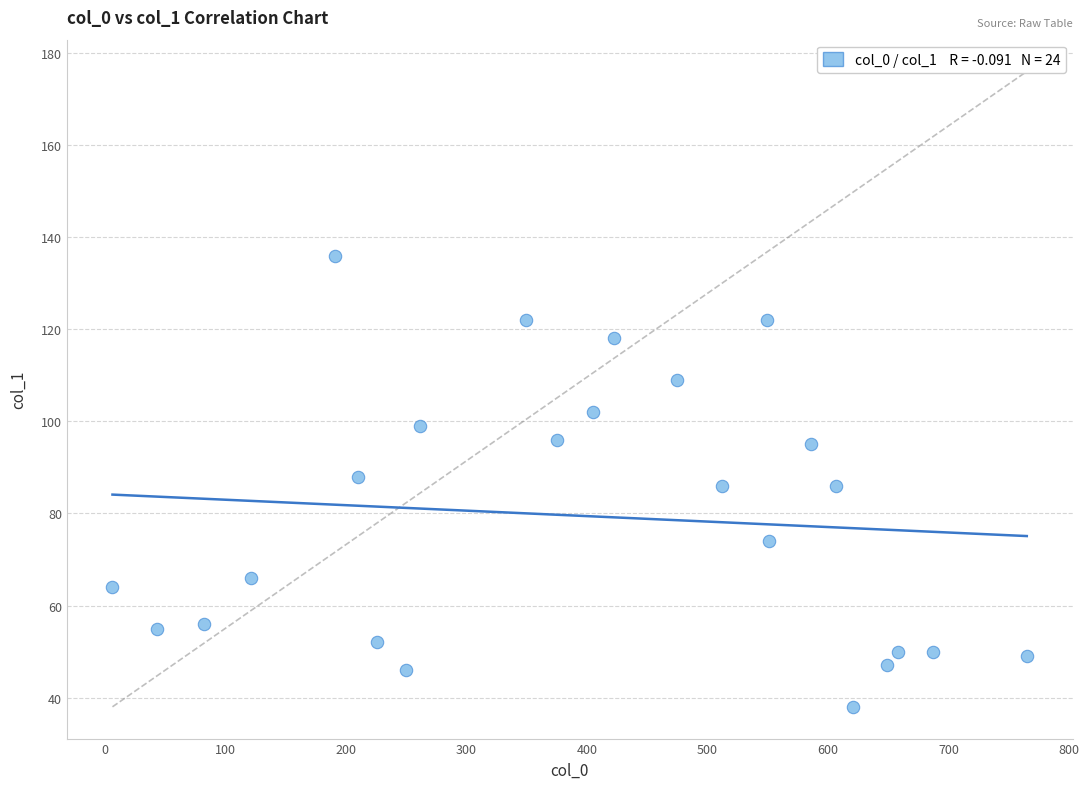

What is the range of Y values (max minus min)?

98